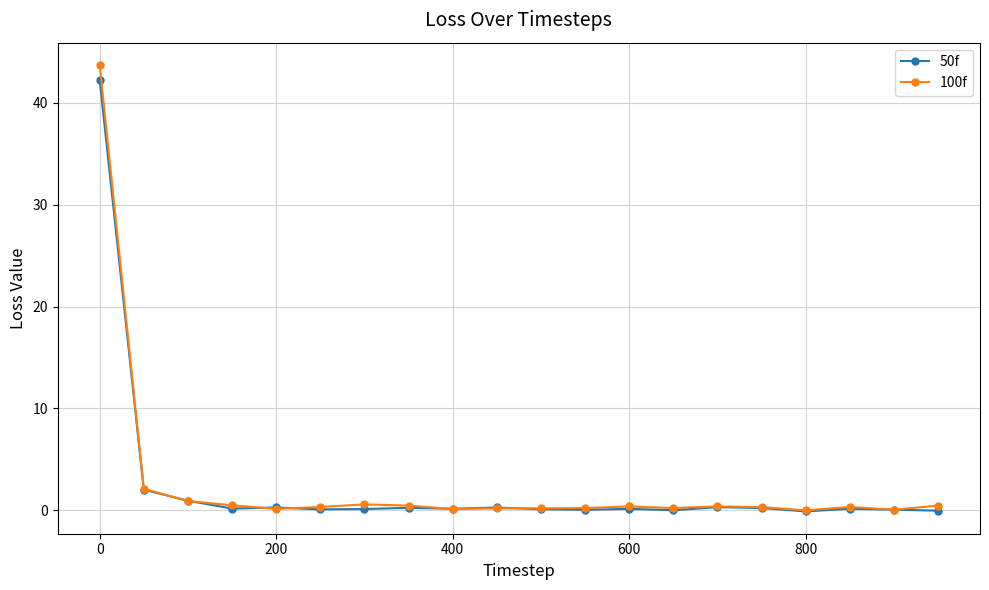

What is the highest value of the 50f series?

42.2